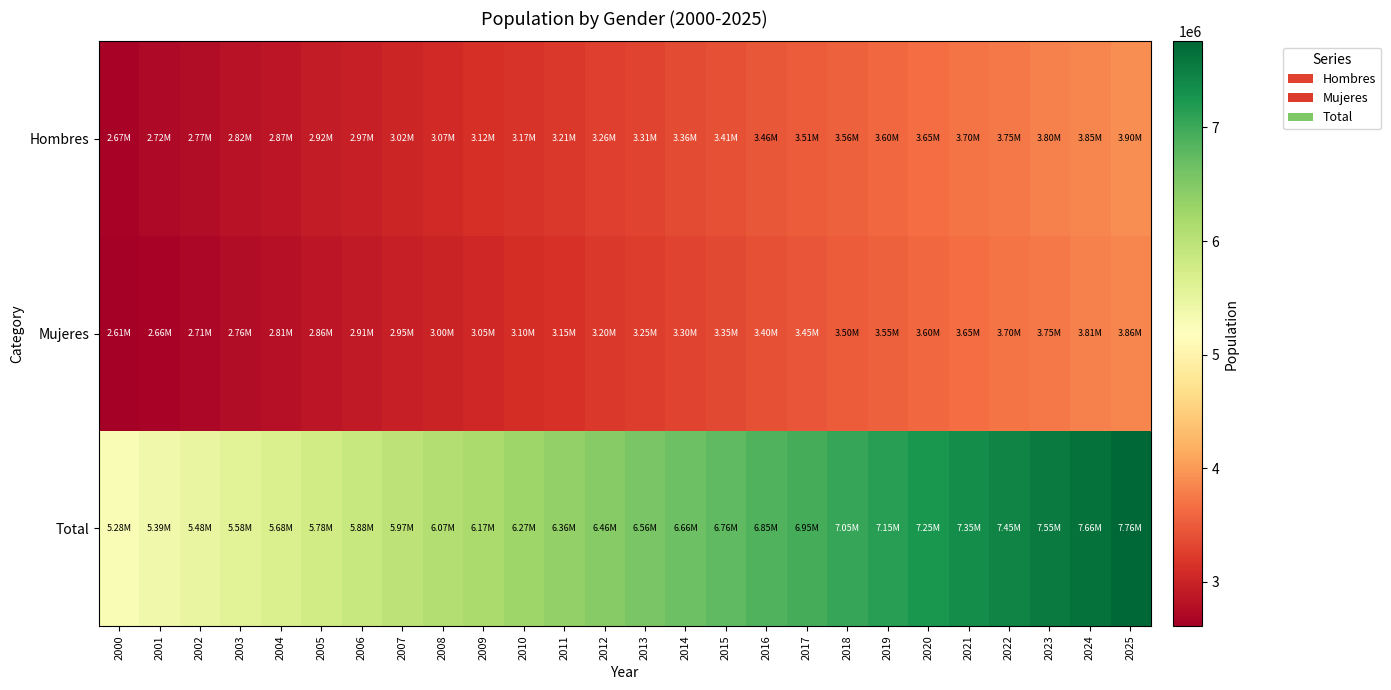

At how many categories does at least one series exceed 2947514?

26